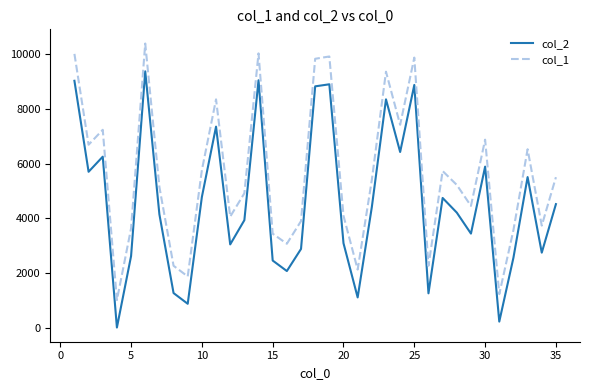

What are all the series names shown in the legend?

col_2, col_1